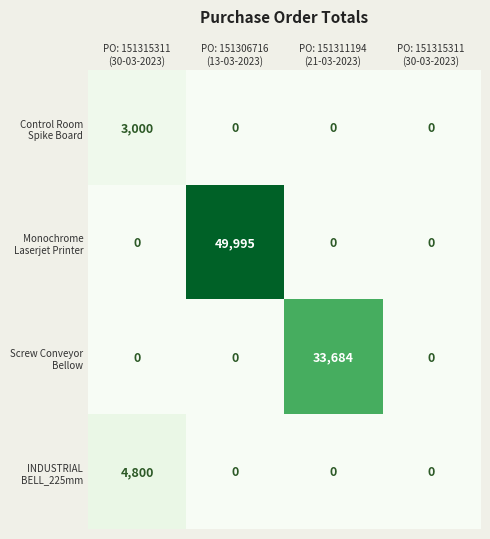

How many data points does each series have?

4